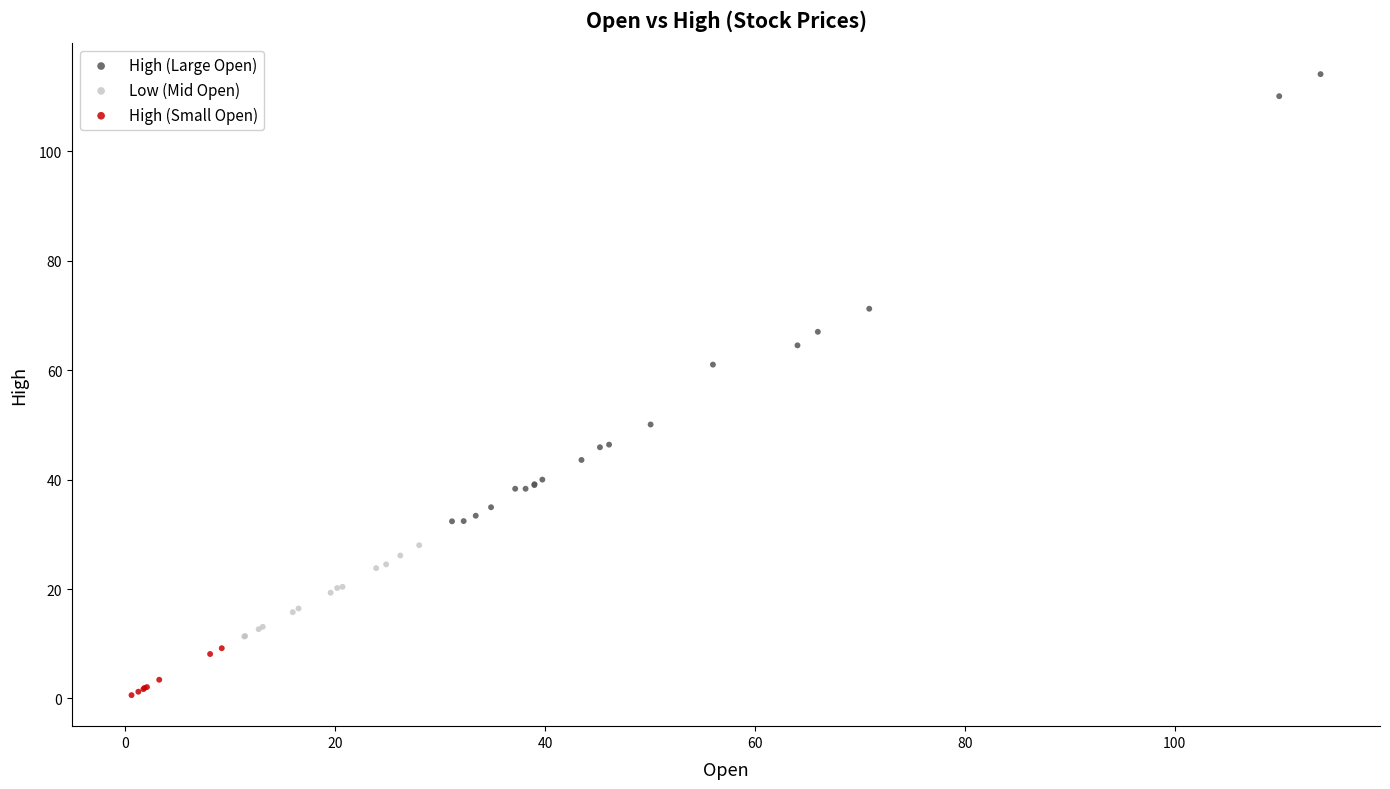

Which series reaches the maximum Y coordinate?

High (Large Open)